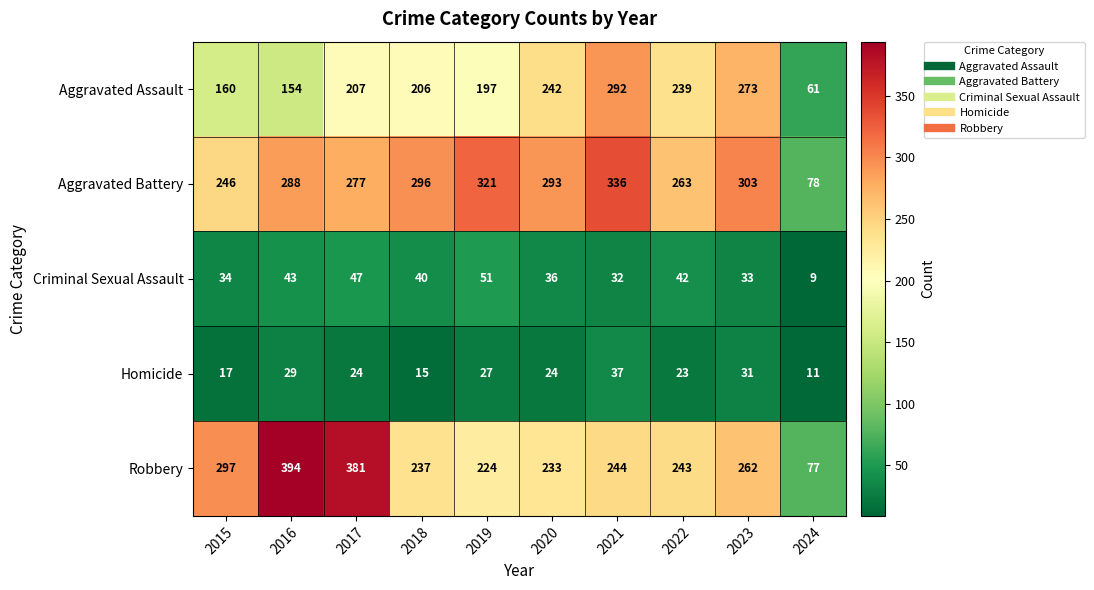

What is the lowest value of the Aggravated Assault series?

61